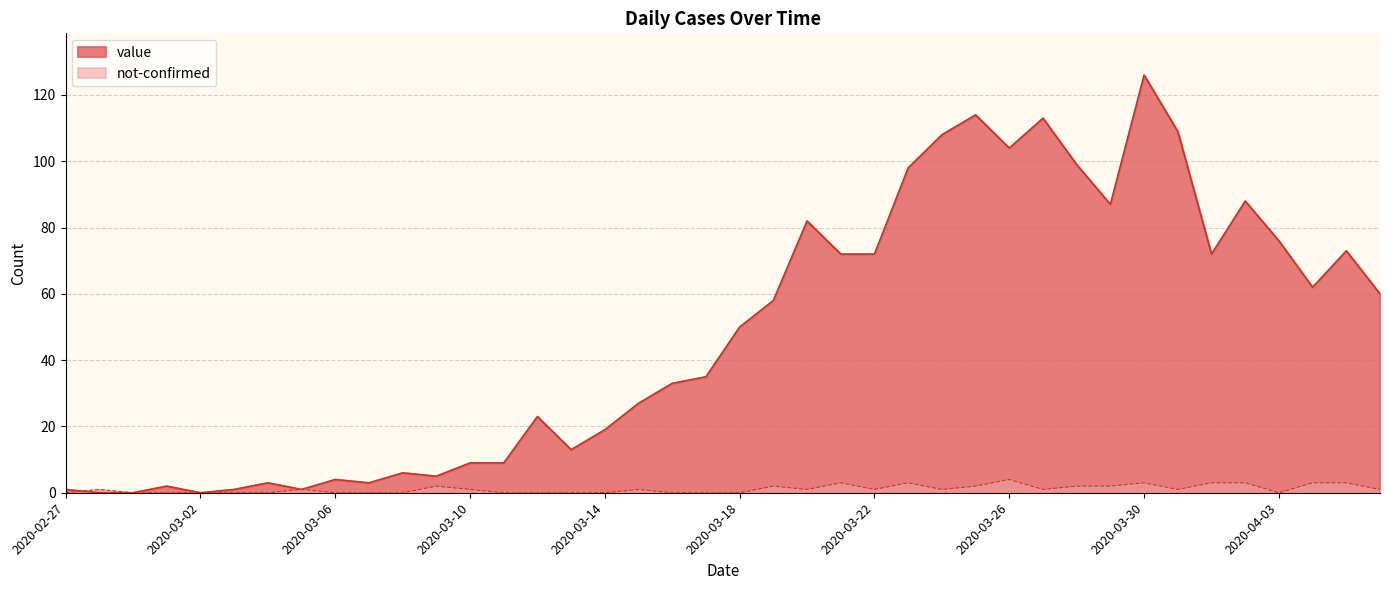

Does the chart display data point markers on the line(s)?

No